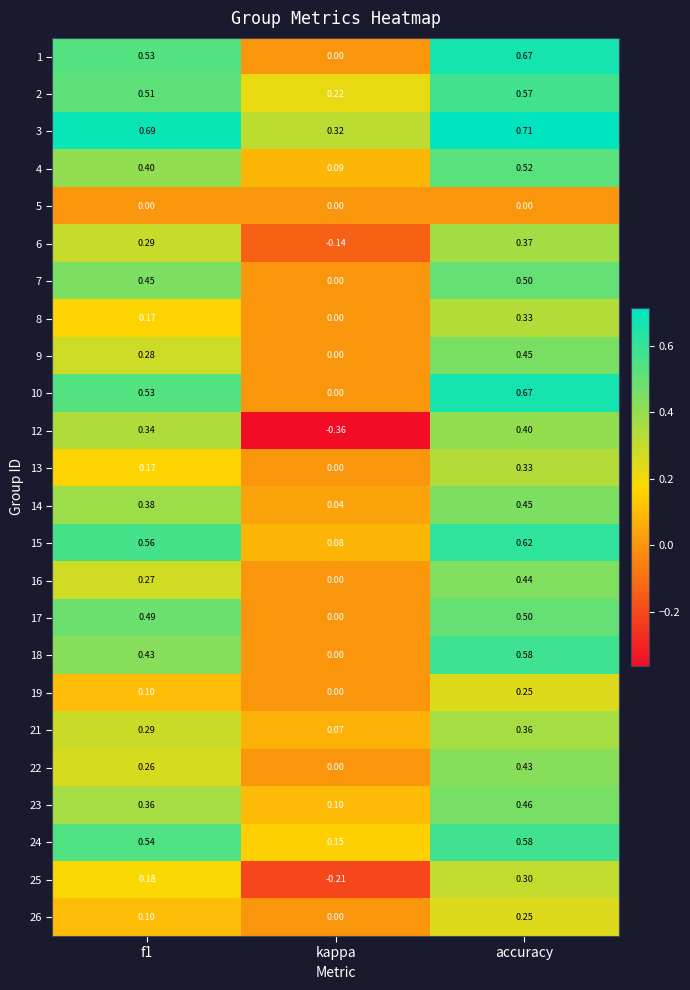

How many data points in 22 are above 0?

2